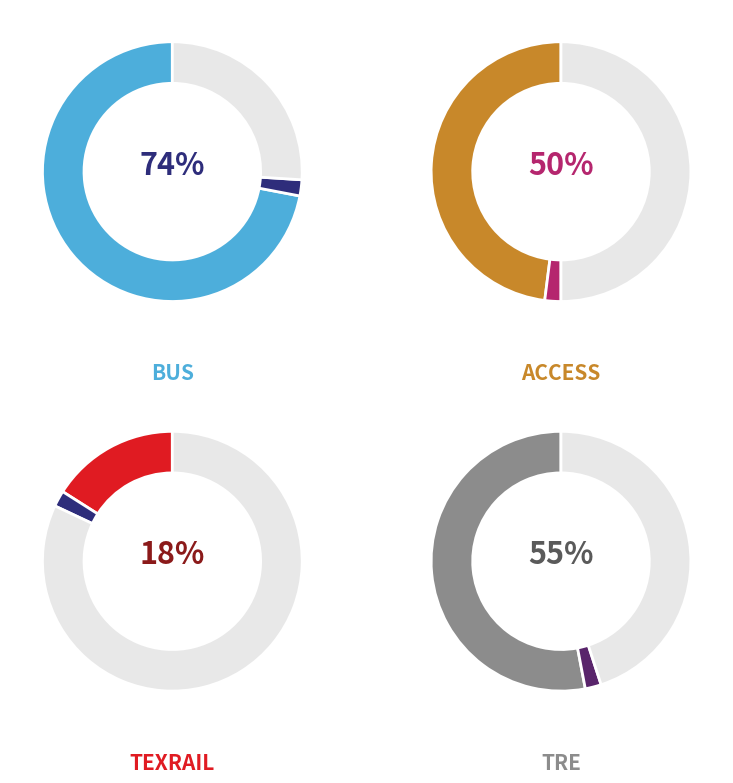

The 28 slice represents 12% of the pie. True or false?

False